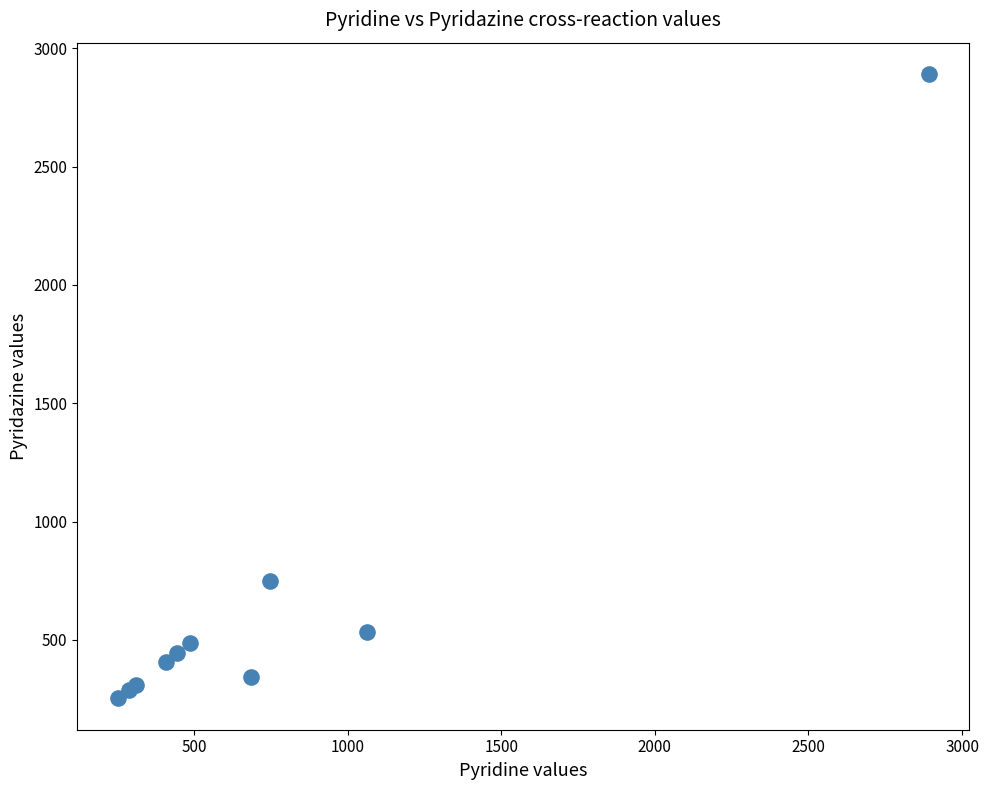

What Y value in the scatter plot is closest to 1572?

750